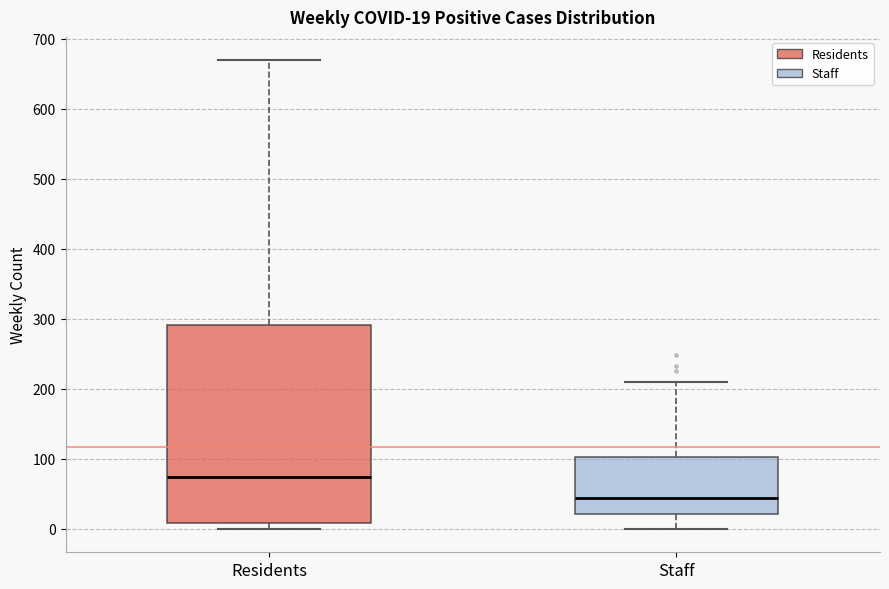

Which box is the tallest, from its lower edge to its upper edge?

Residents